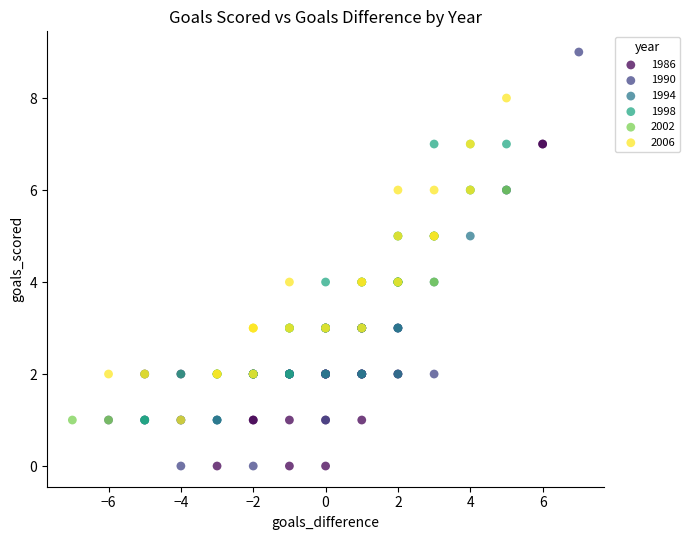

Which series reaches the maximum Y coordinate?

1990